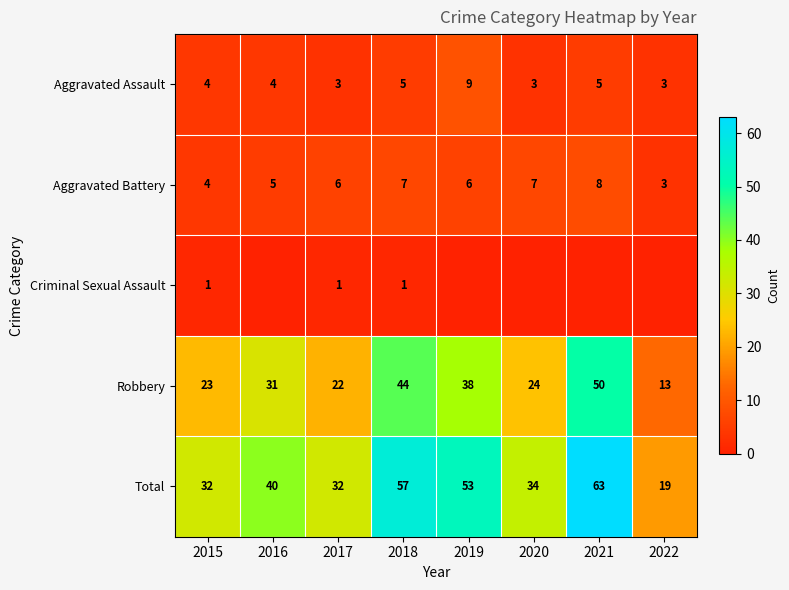

The Total series shows 94 at 2021. True or false?

False